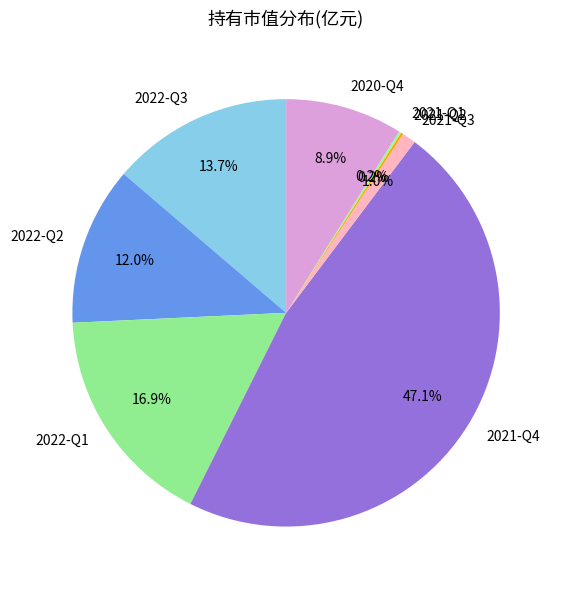

What is the largest slice in the pie chart?

2021-Q4